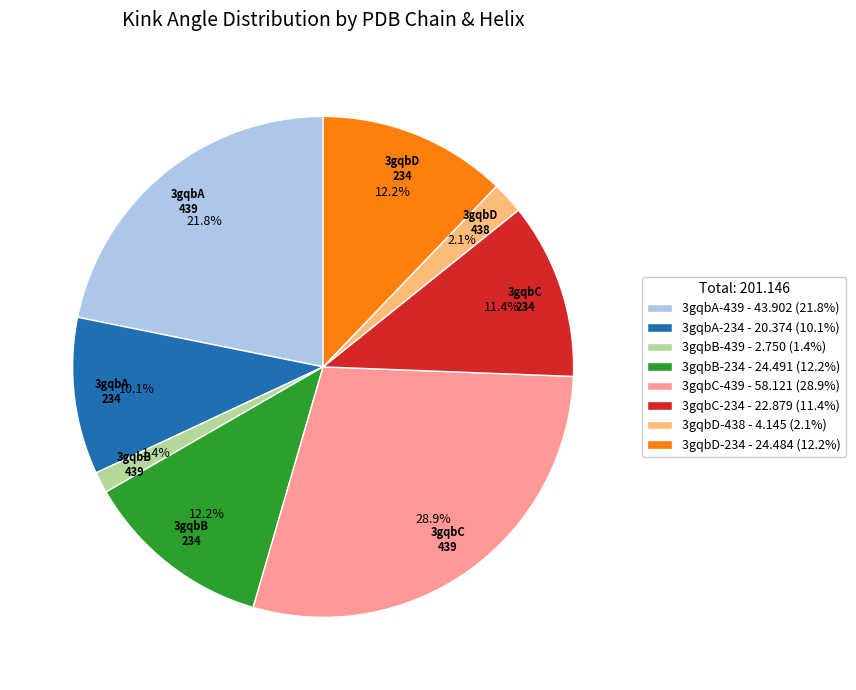

Is 3gqbC-439 the majority of the pie?

No